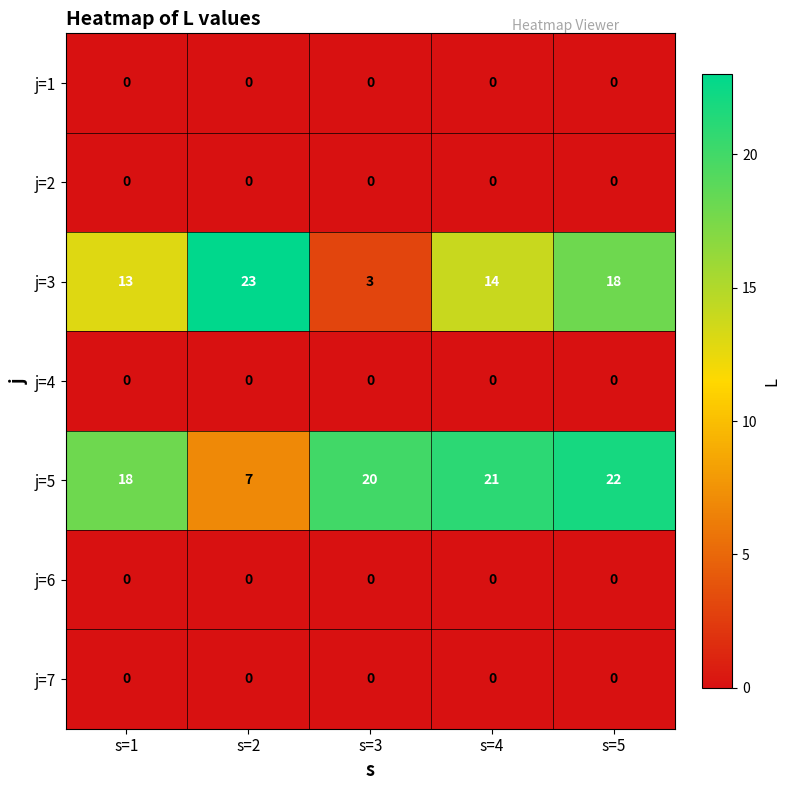

Is it true that j=3 equals 13 at s=1?

True